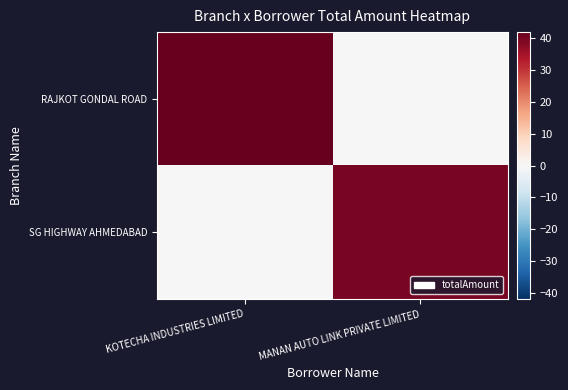

Reading left to right, what are all the values shown in this chart?

RAJKOT GONDAL ROAD: KOTECHA INDUSTRIES LIMITED=42	MANAN AUTO LINK PRIVATE LIMITED=0
SG HIGHWAY AHMEDABAD: KOTECHA INDUSTRIES LIMITED=0	MANAN AUTO LINK PRIVATE LIMITED=40